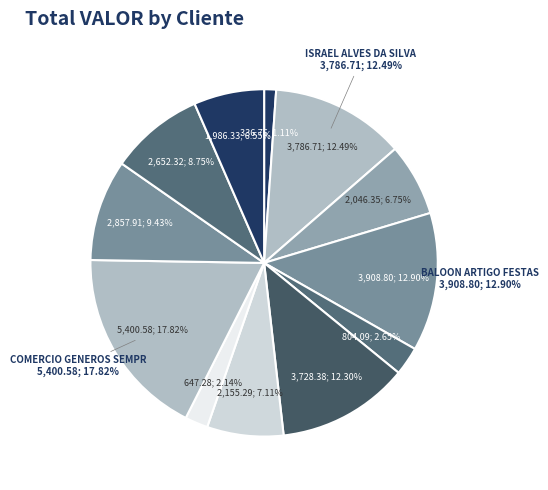

How many segments does this pie chart have?

12